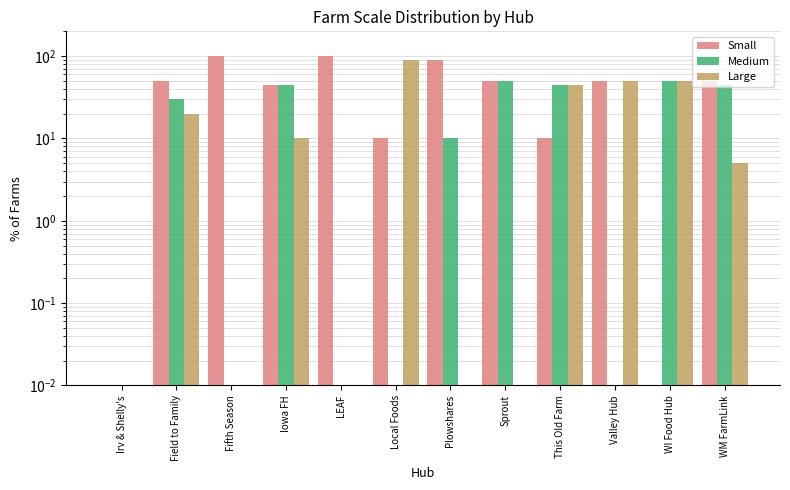

True or false: Medium has a value of 14.5 at Plowshares.

False